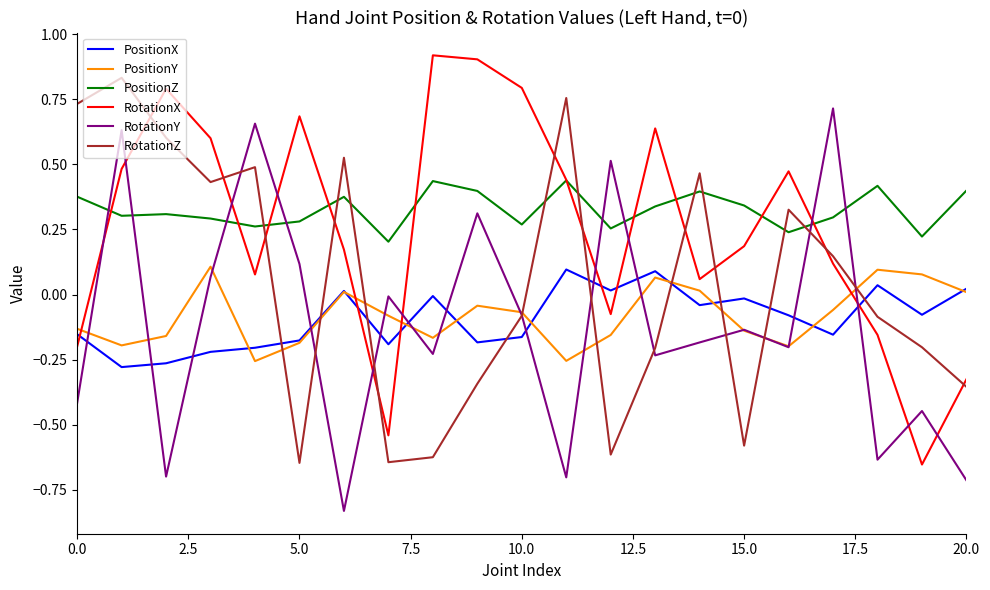

What is the sum of all PositionX values?

-1.9